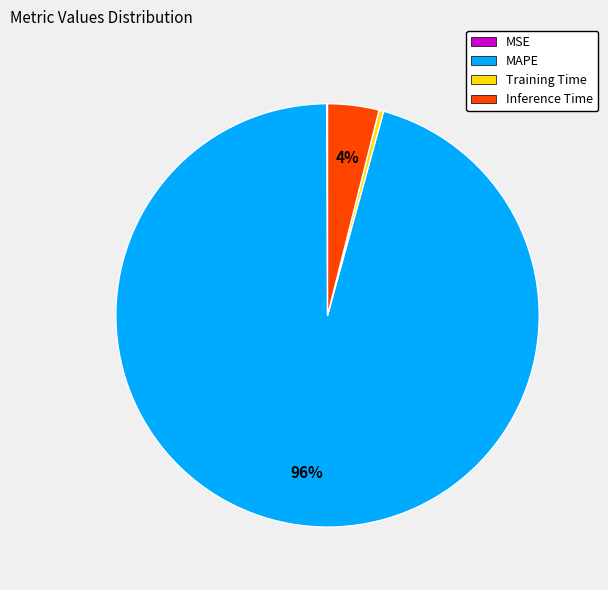

Which slice is the largest?

MAPE